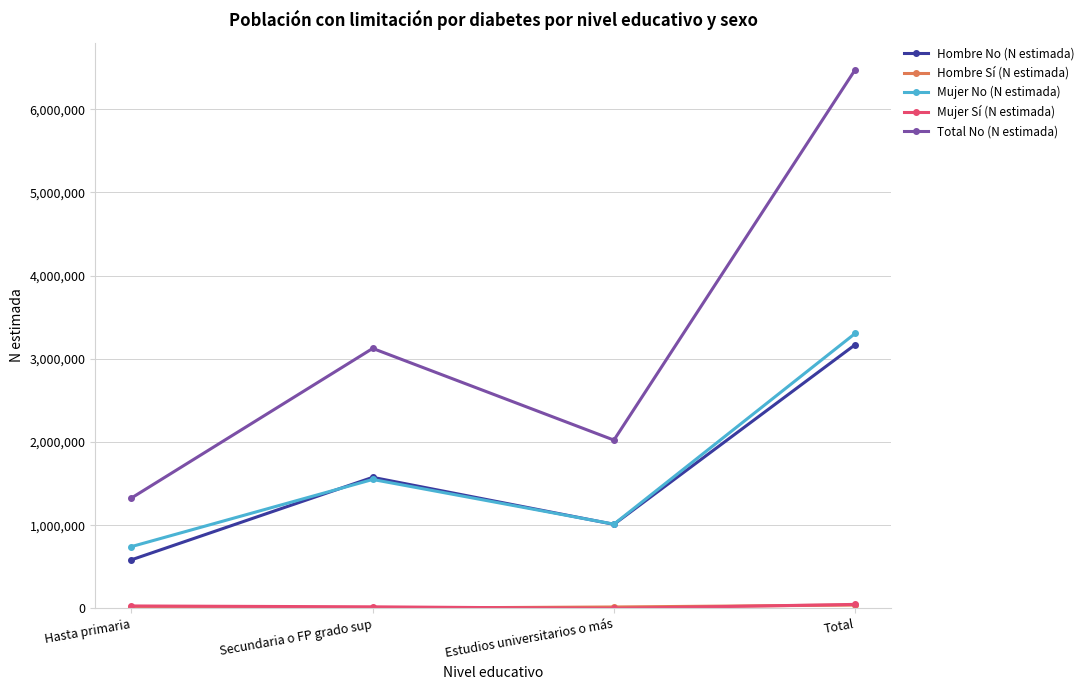

How many categories are shown in the chart?

4